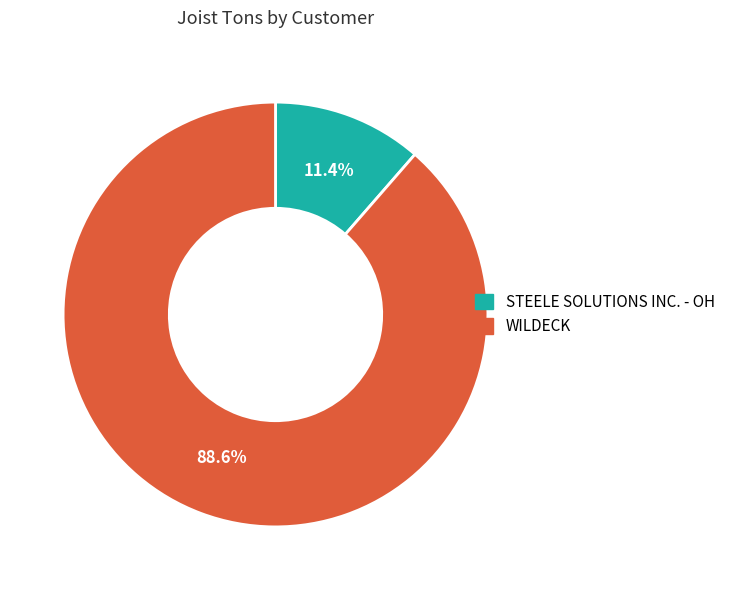

Rank the categories by value from lowest to highest.

STEELE SOLUTIONS INC. - OH, WILDECK